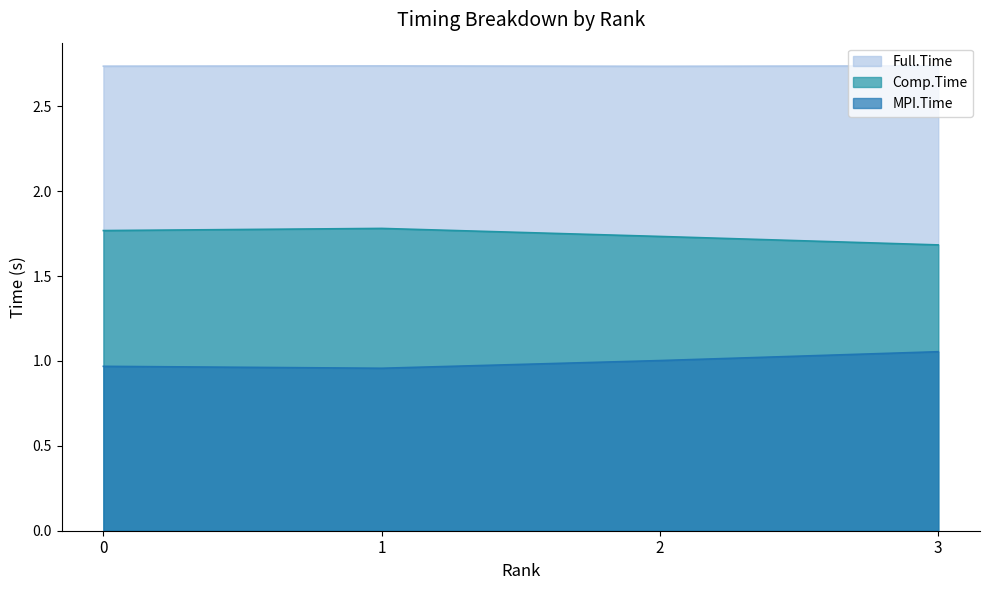

What is the value of the Full.Time point at the 1st from the left?

2.7